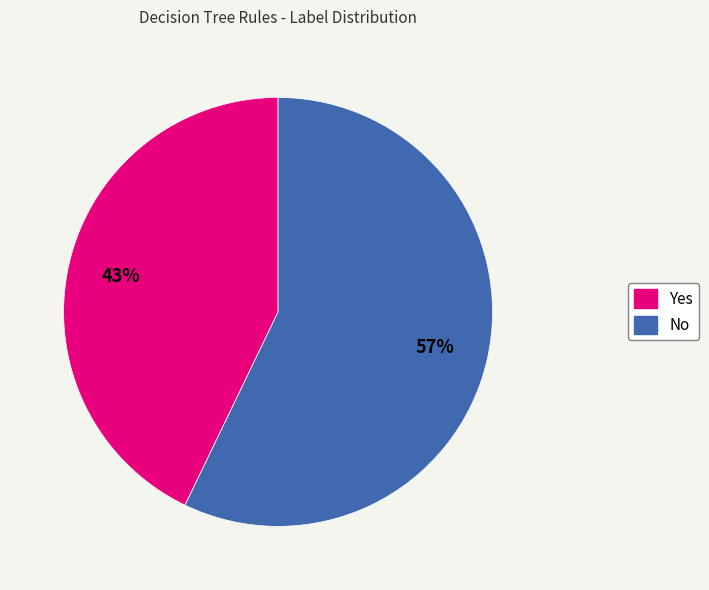

Between Yes and No, which is larger?

No